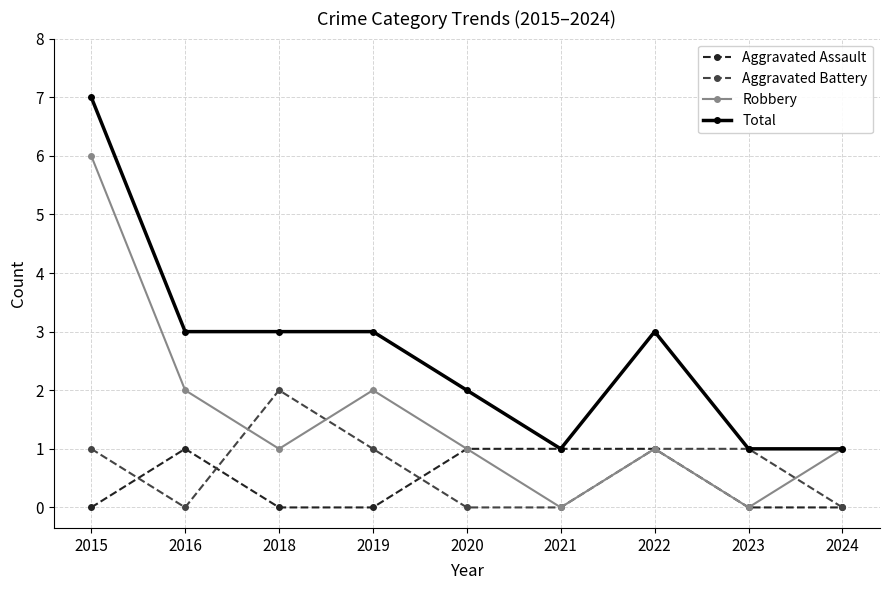

What is the maximum value shown in the chart?

7